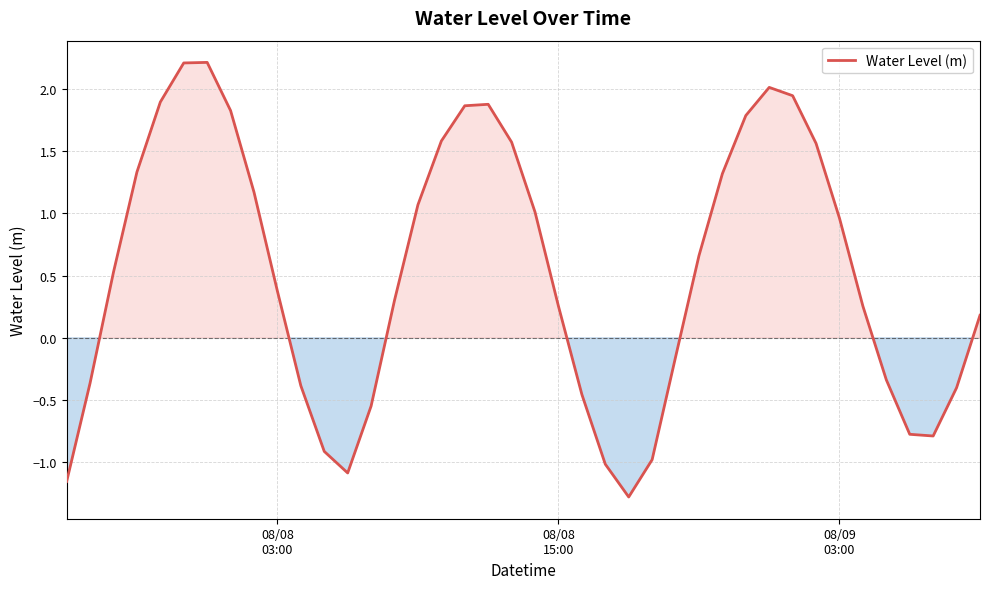

What is the difference between the maximum and minimum values?

3.5